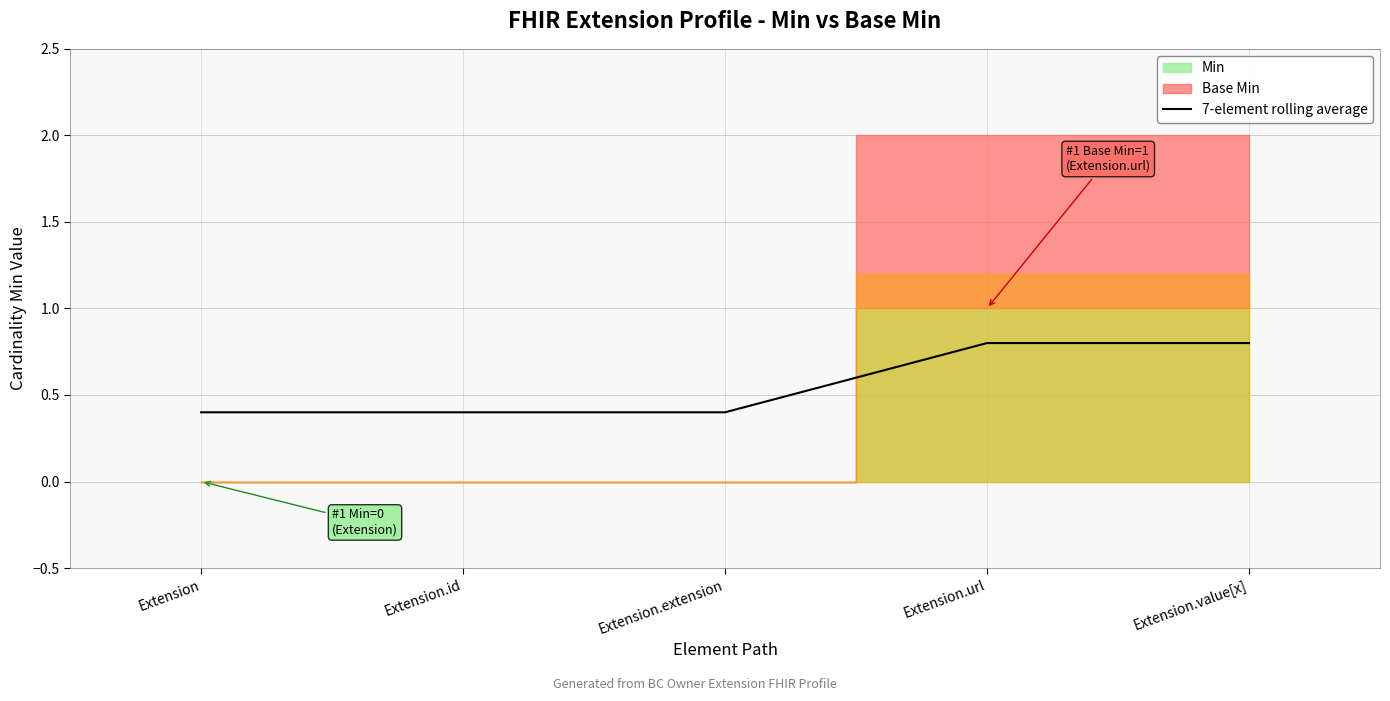

Does the chart have visible grid lines?

Yes